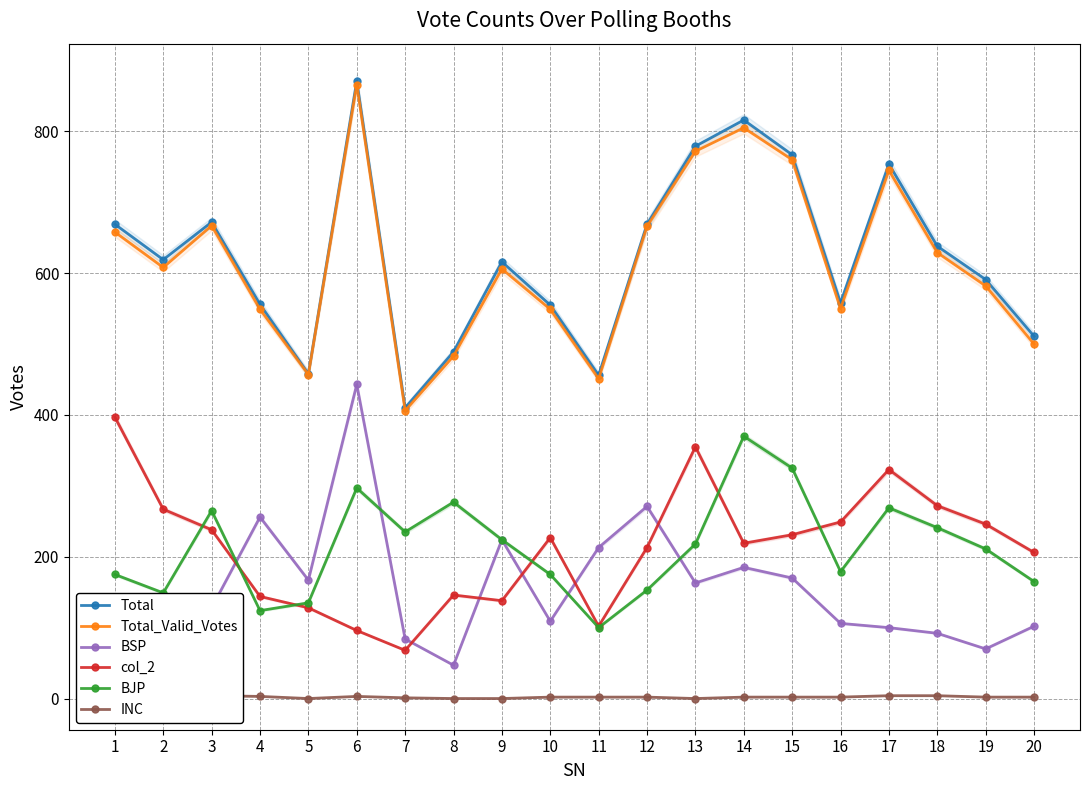

Which has a higher value, 11 or 14?

14